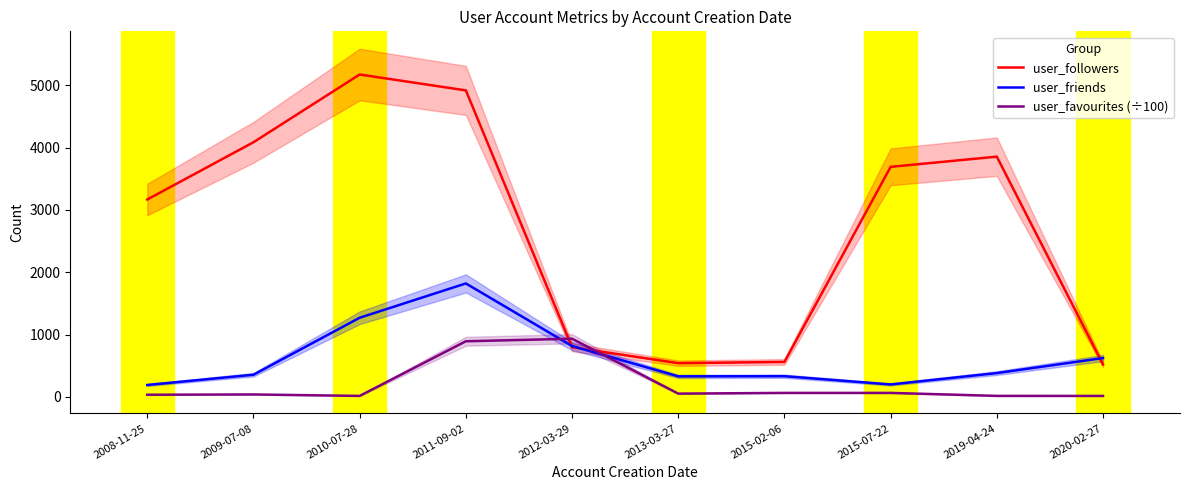

Rank the categories by user_favourites (÷100) value from highest to lowest.

2012-03-29, 2011-09-02, 2015-02-06, 2015-07-22, 2013-03-27, 2009-07-08, 2008-11-25, 2019-04-24, 2010-07-28, 2020-02-27